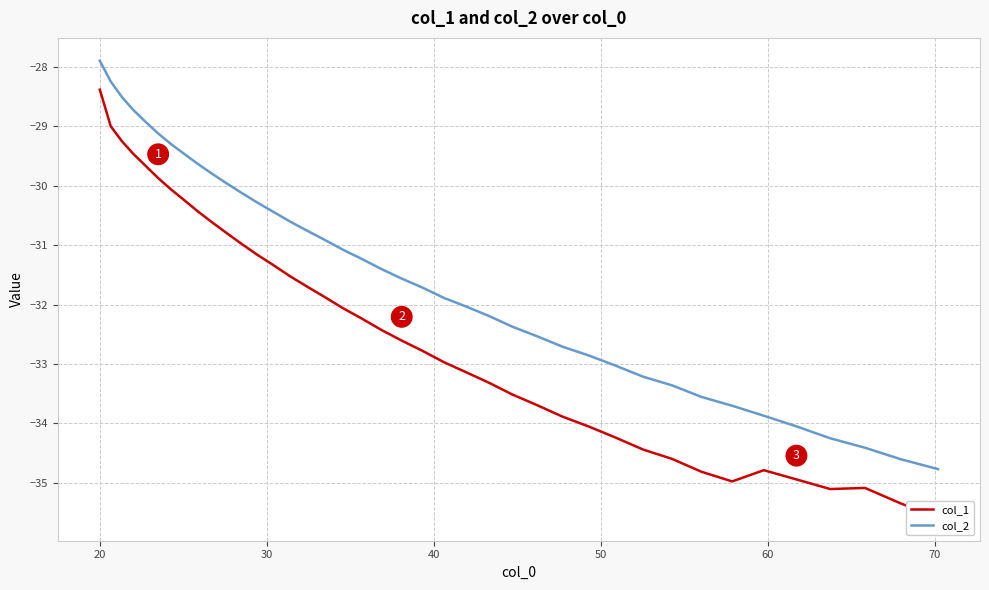

What is the lowest value of the col_2 series?

-34.8